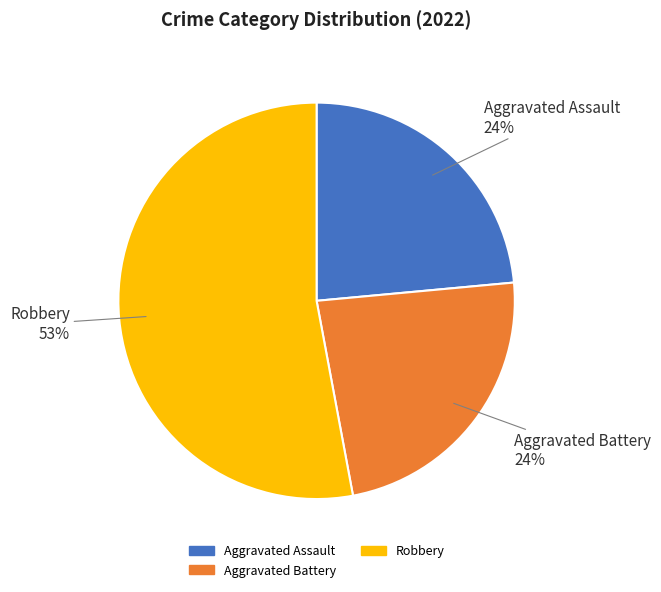

To the nearest percent, what is the average slice percentage?

33%